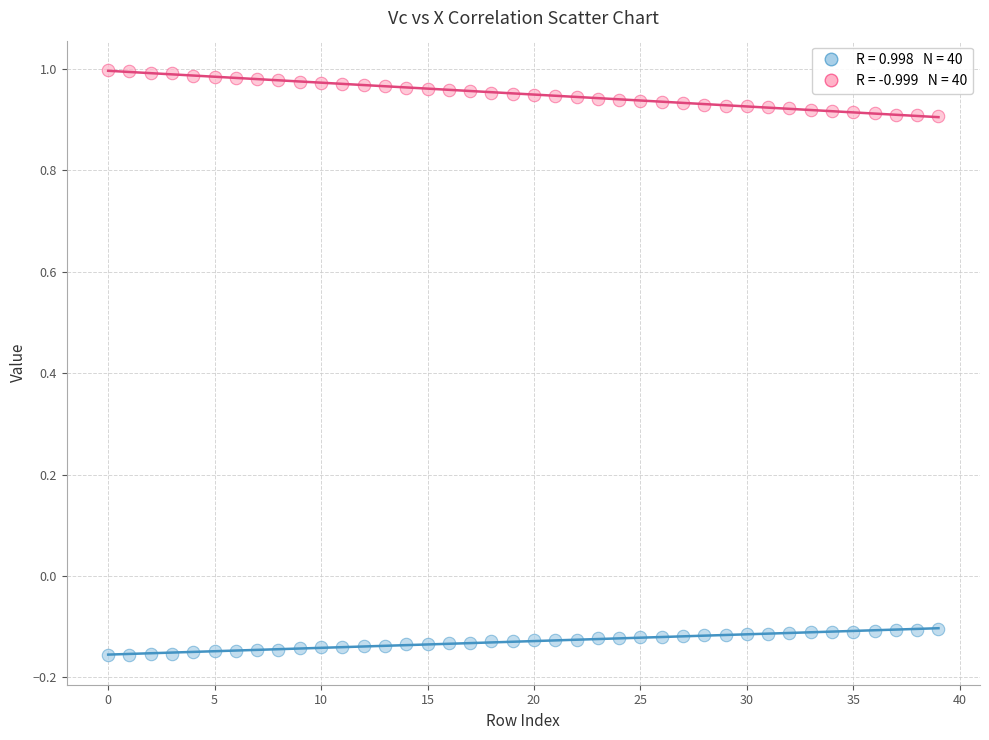

Across all data points, what is the range of Y values (max minus min)?

1.2